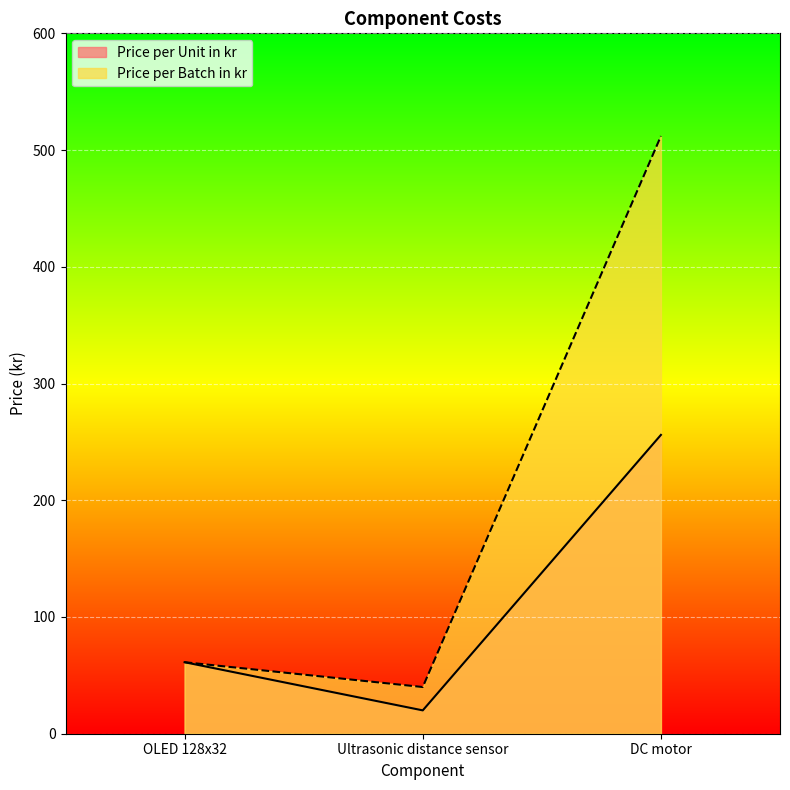

Rank the categories by Price per Batch in kr value from highest to lowest.

DC motor, OLED 128x32, Ultrasonic distance sensor